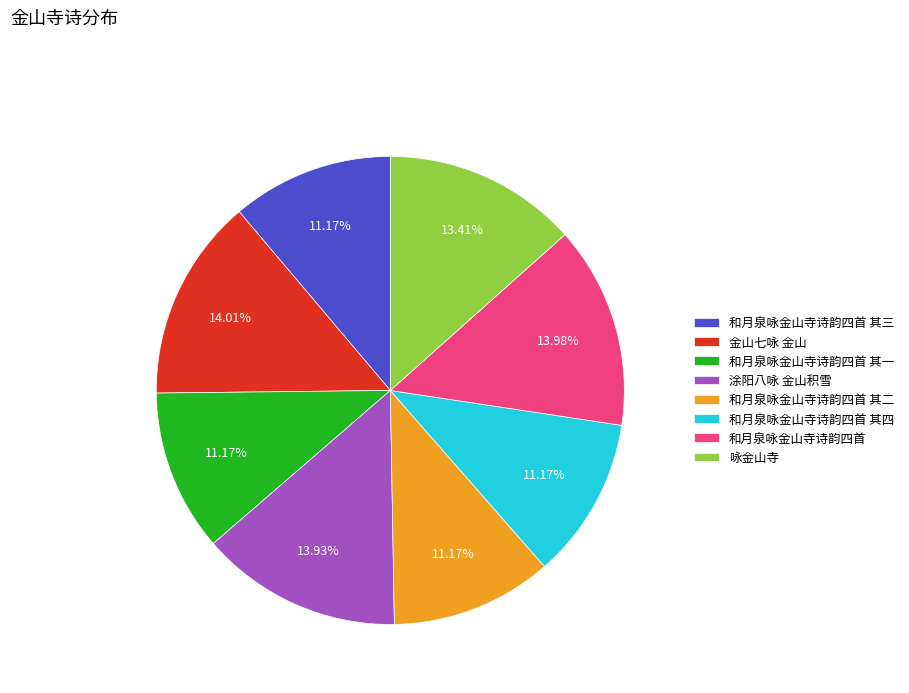

What is the ratio of the value at 和月泉咏金山寺诗韵四首 其一 to the value at 咏金山寺?

0.8